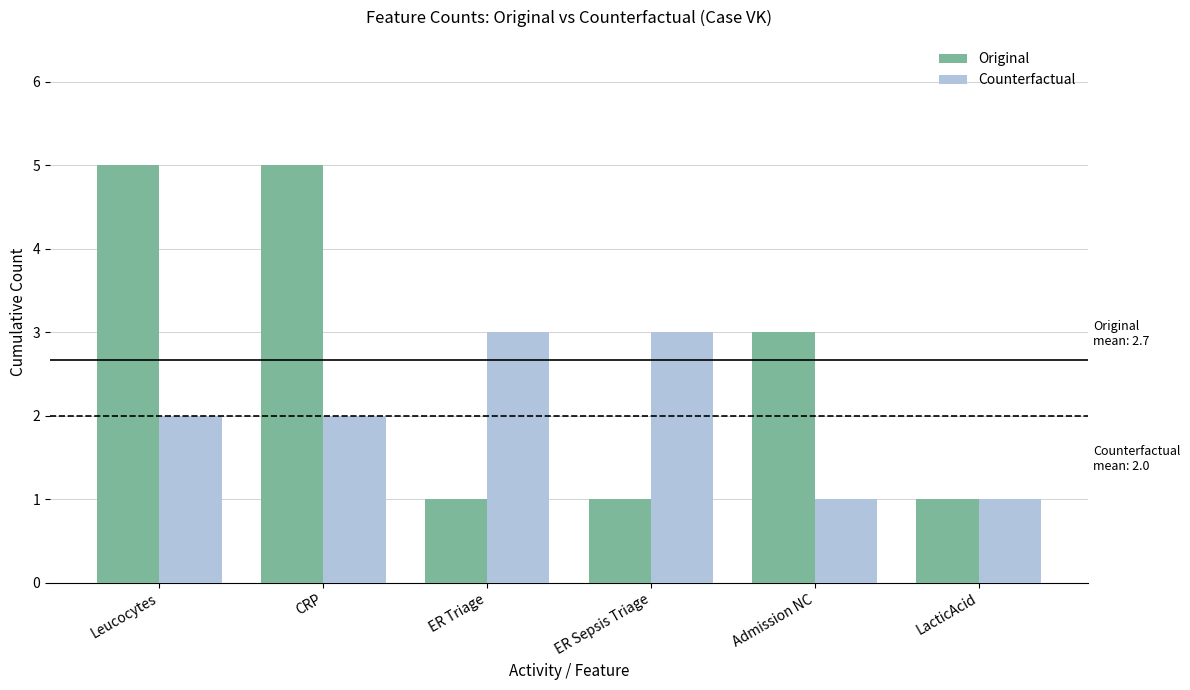

Between CRP and ER Triage, which series saw the biggest shift?

Original